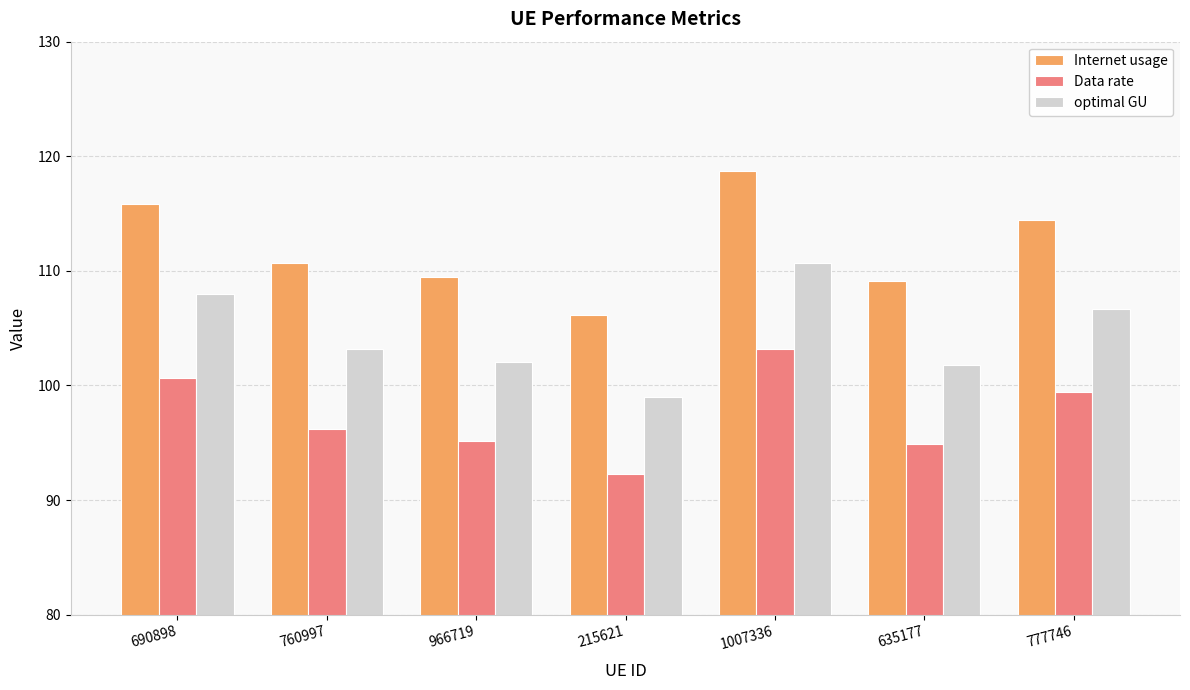

What is the total value across all series at 777746?

320.5